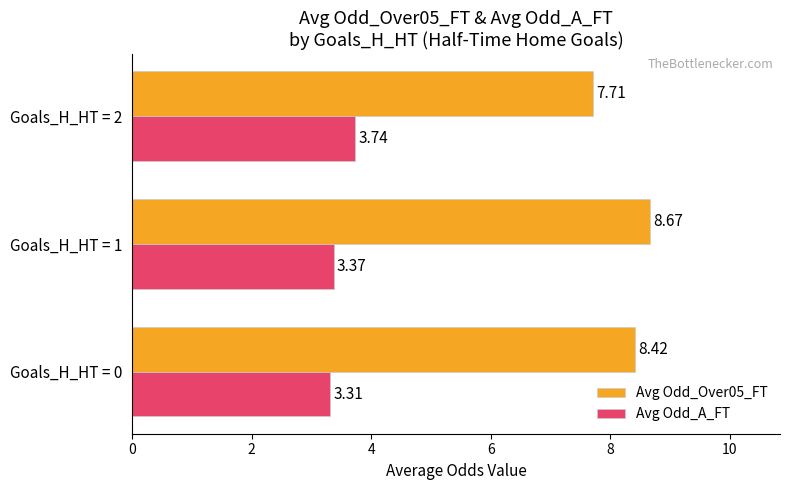

At which label does Avg Odd_Over05_FT reach its minimum?

Goals_H_HT = 2